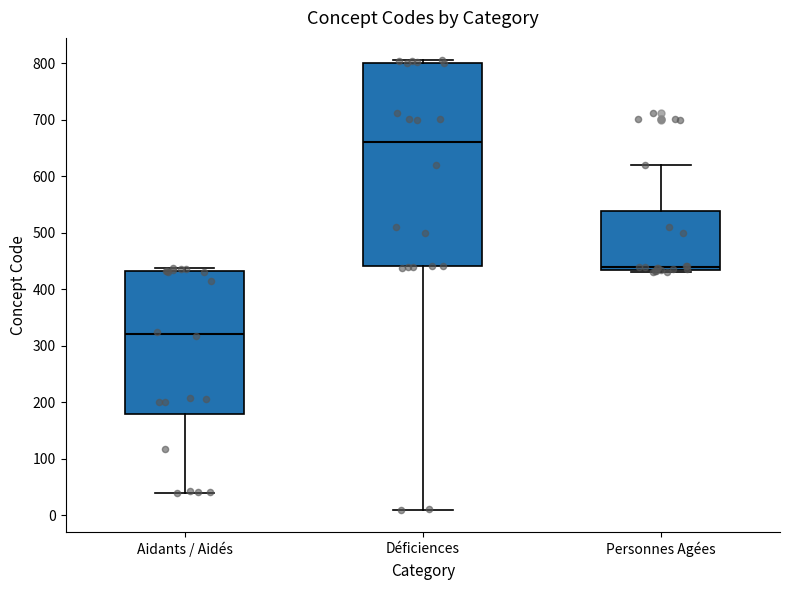

Reading left to right, read every box against the y-axis: the position of its median line, the range the box covers, and the ends of its whiskers. The values are not printed on the chart, so give them approximately, as read against the axis.

Aidants / Aidés: median 320, box 180 to 430, whiskers 40 to 440
Déficiences: median 660, box 440 to 800, whiskers 10 to 810
Personnes Agées: median 440, box 430 to 540, whiskers 430 (just below the box's lower edge) to 620